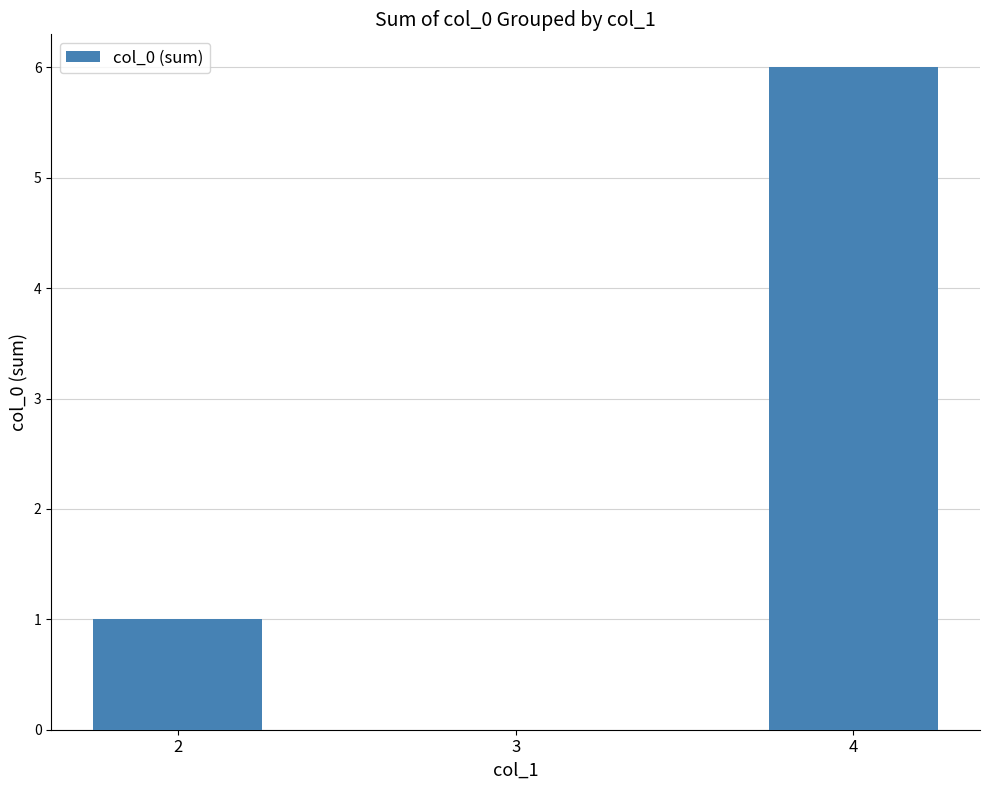

What is the sum of the values at 4 and 3?

6